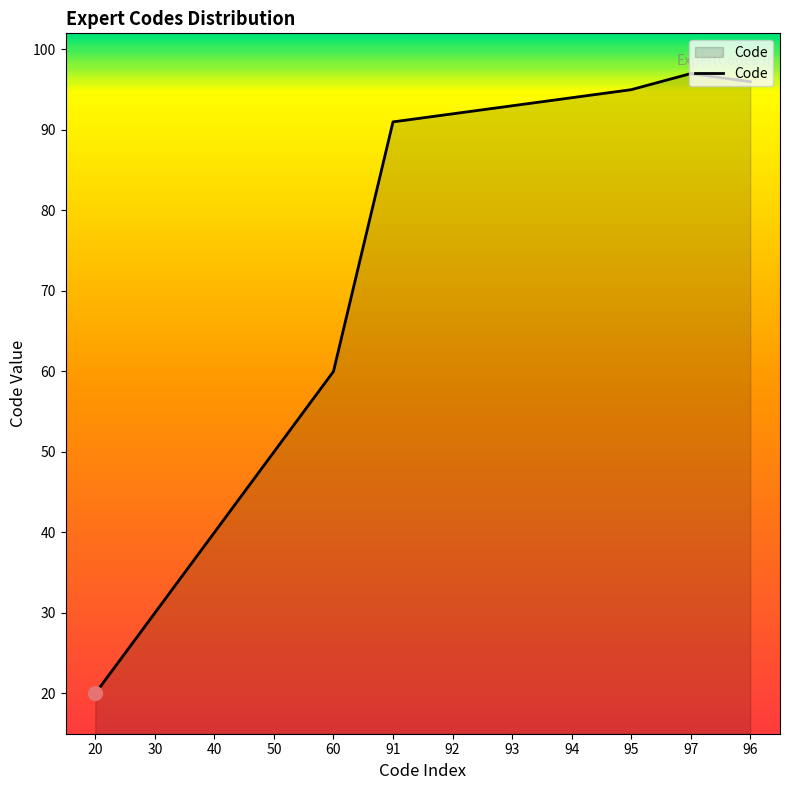

Reading left to right, what are all the values shown in this chart?

20=20	30=30	40=40	50=50	60=60	91=91	92=92	93=93	94=94	95=95	97=97	96=96